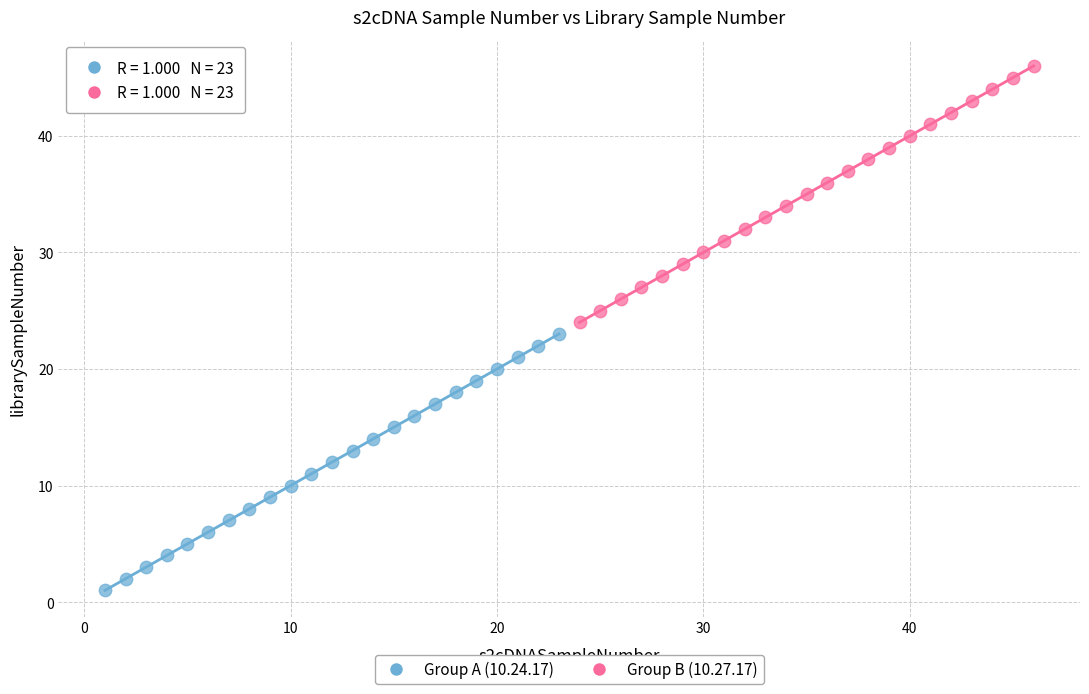

Which series reaches the minimum Y coordinate?

Group A (10.24.17)